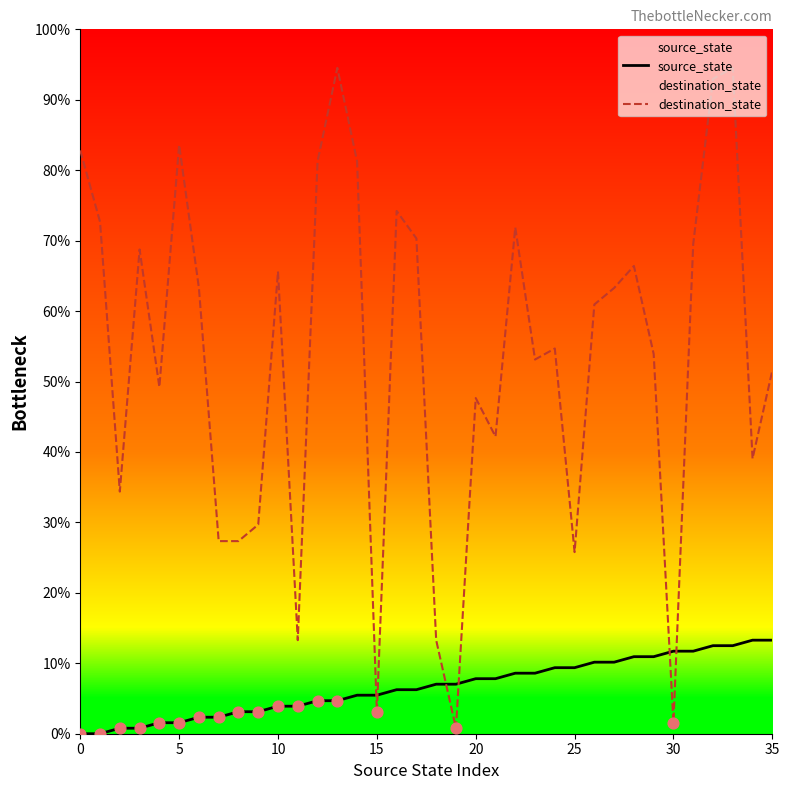

Which series contains the lowest Y value?

source_state